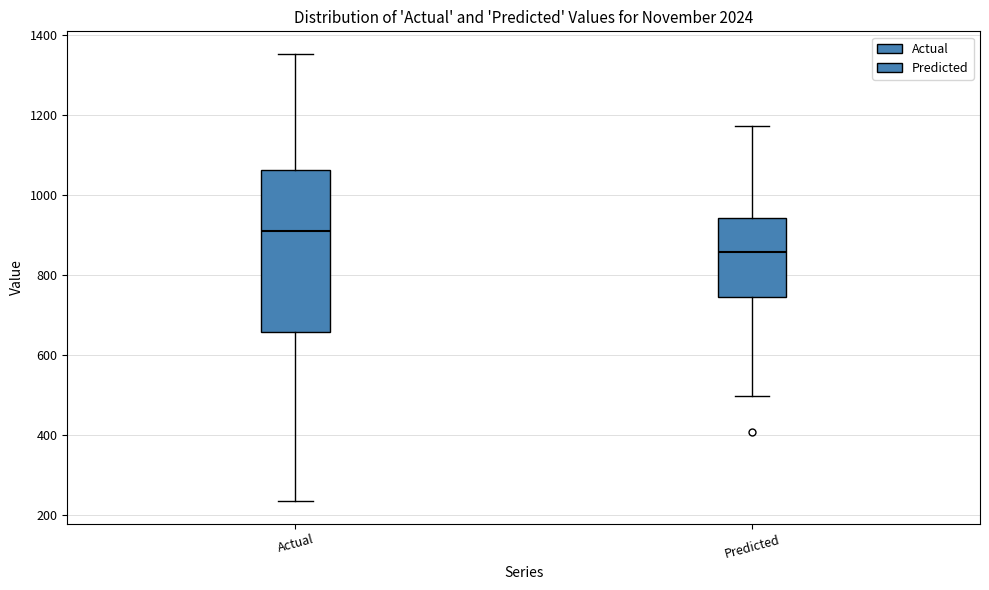

Reading left to right, read every box against the y-axis: the position of its median line, the range the box covers, and the ends of its whiskers. The values are not printed on the chart, so give them approximately, as read against the axis.

Actual: median 900, box 660 to 1060, whiskers 240 to 1360
Predicted: median 860, box 740 to 940, whiskers 500 to 1180